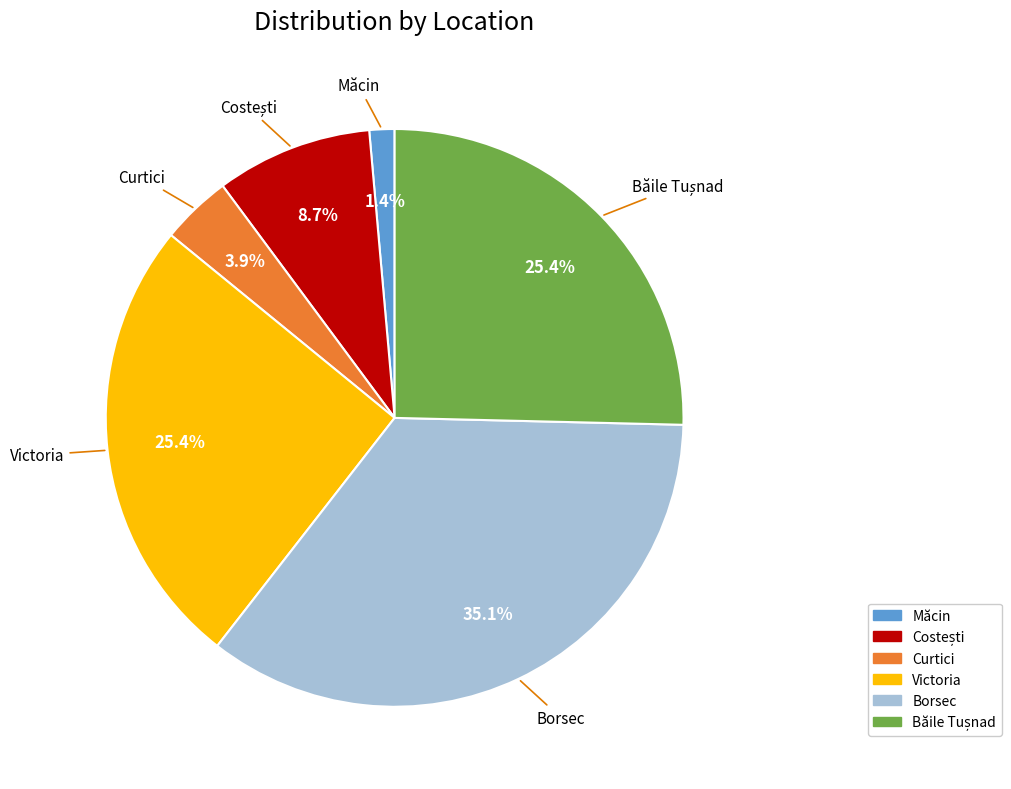

To the nearest percent, what percentage of the pie is Borsec?

35%